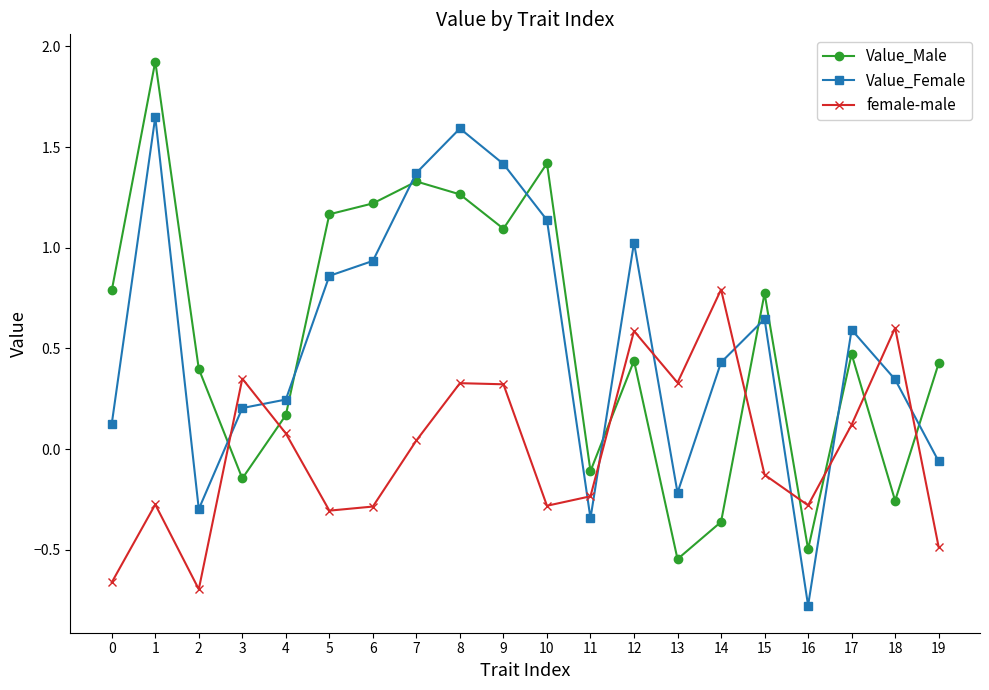

How many values in the female-male series are below 0?

10